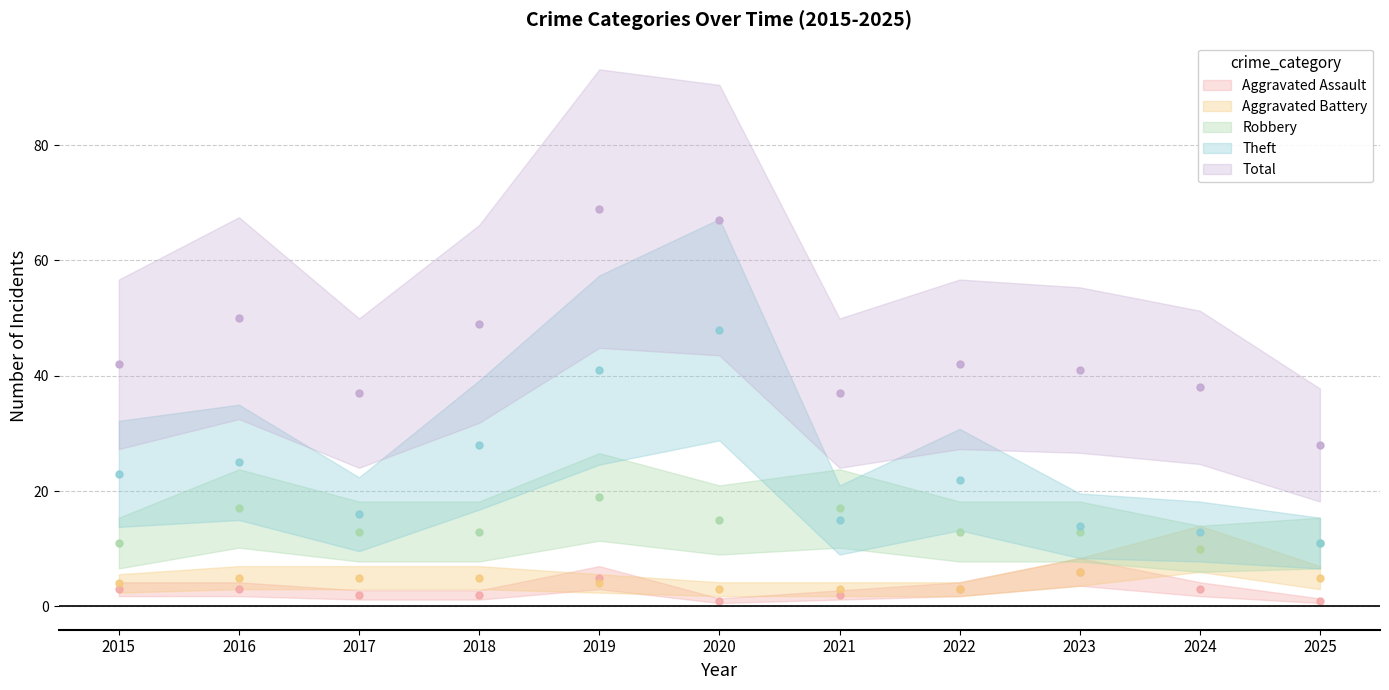

True or false: Theft has a value of 60 at 2019.

False